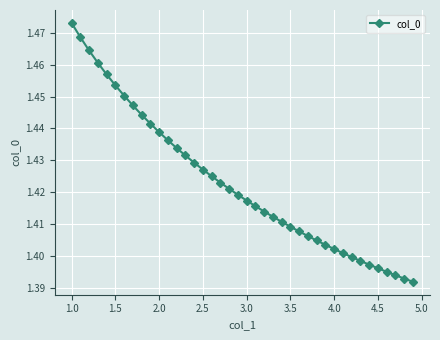

What is the difference between the maximum and minimum values?

0.1